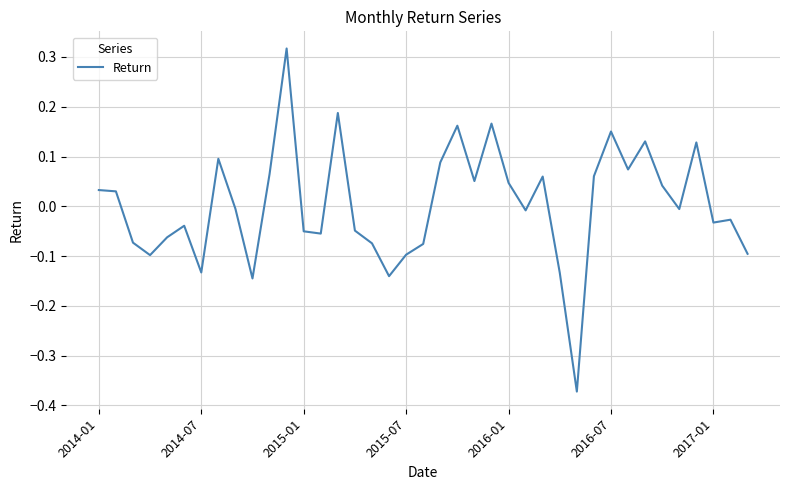

What is the difference between the maximum and minimum values?

0.7